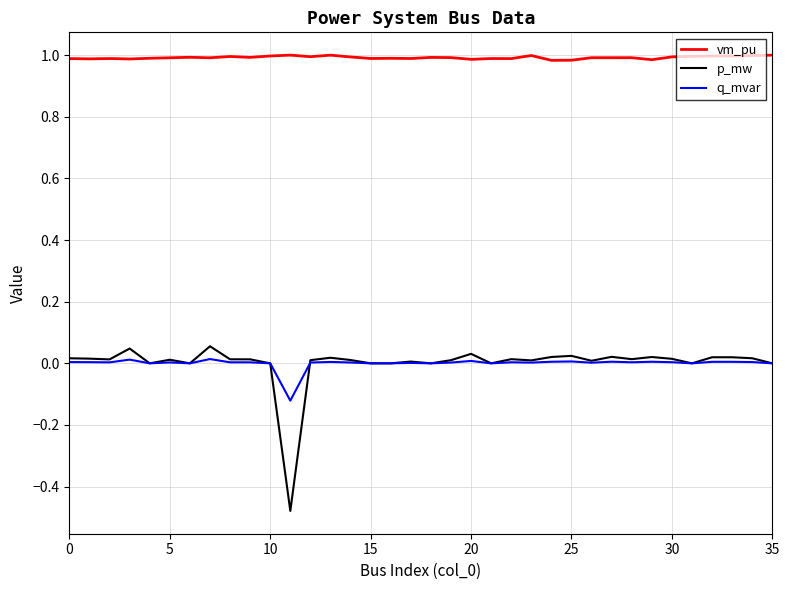

True or false: q_mvar and vm_pu intersect in this chart.

False